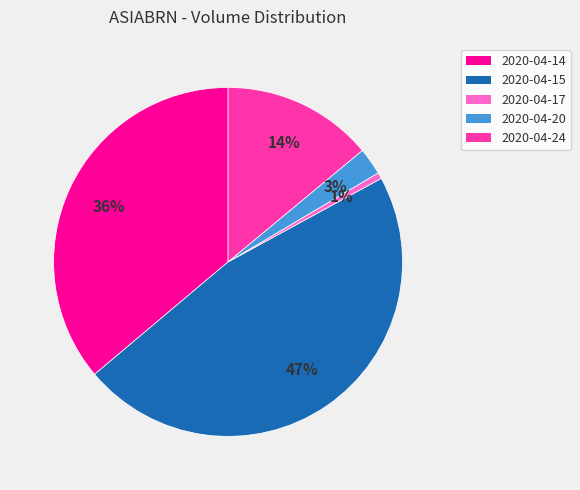

What is the ratio of the value at 2020-04-14 to the value at 2020-04-15?

0.8